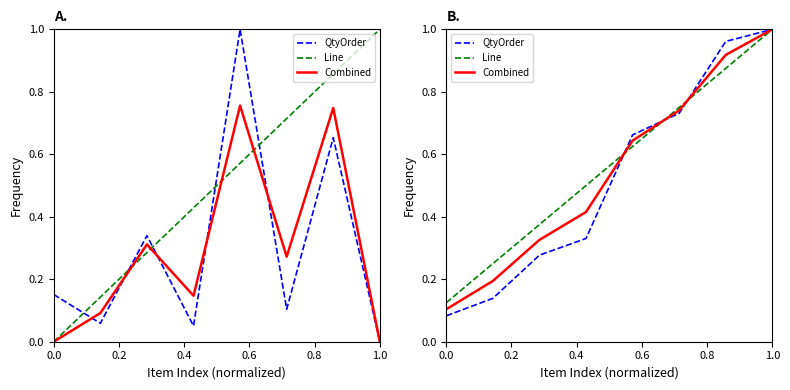

Count the number of data series in this chart.

3